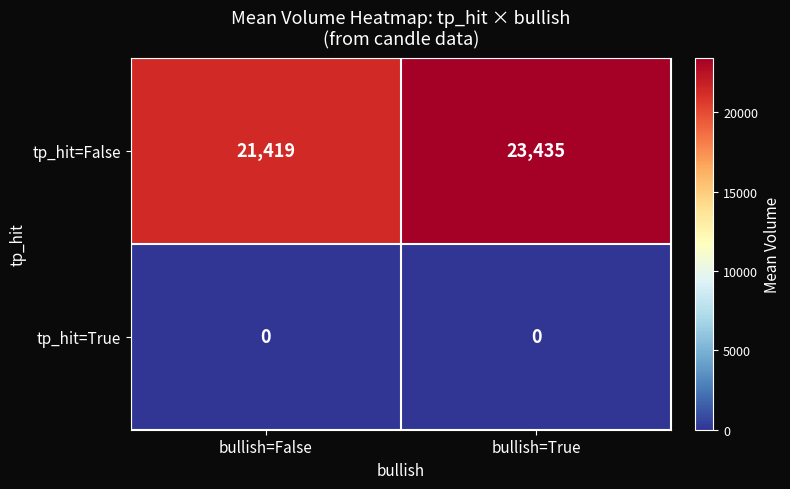

How many values in the tp_hit=False series are below 23435?

1